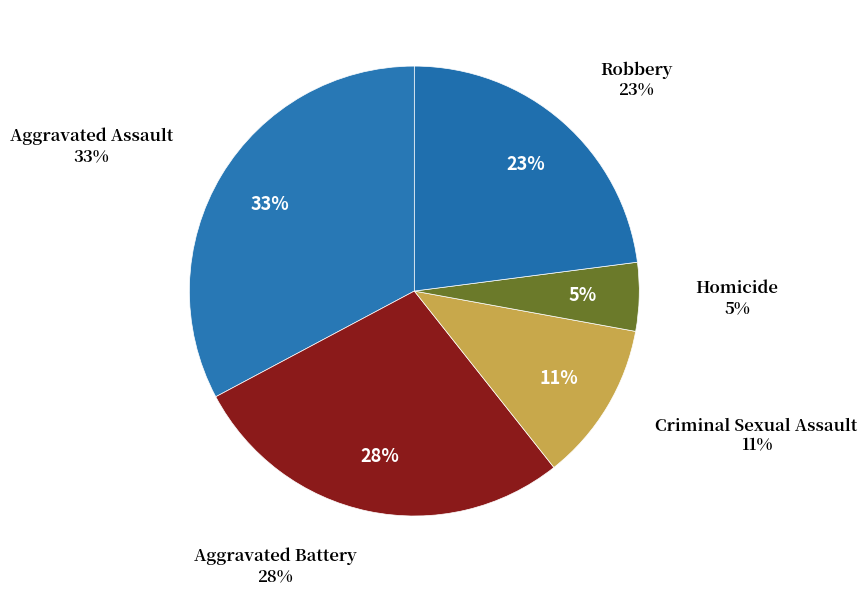

Between Criminal Sexual Assault and Homicide, which is larger?

Criminal Sexual Assault